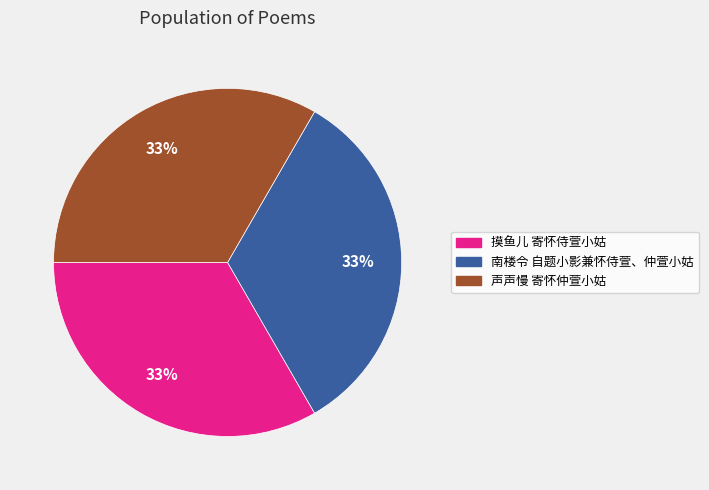

Count the number of slices in the pie.

3